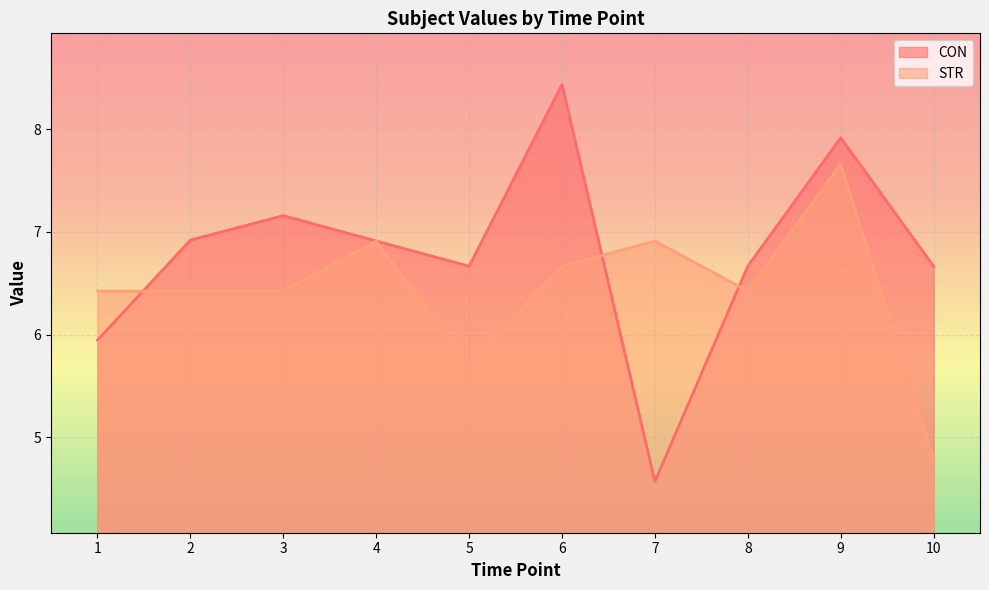

What is the minimum value for STR?

4.8